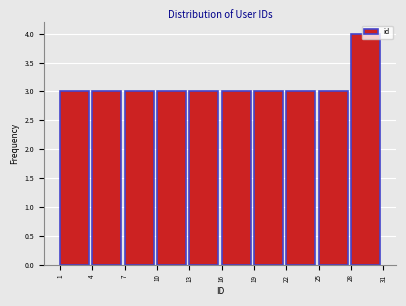

How tall is the bar that spans 22 to 25 on the x-axis? The values are not printed on the chart, so give them approximately, as read against the axis.

3